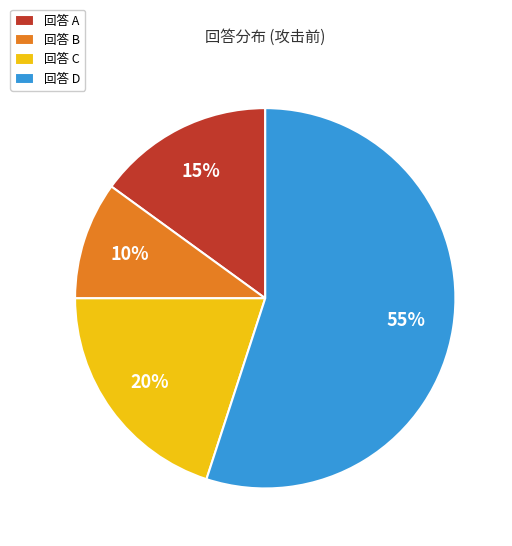

How many slices are in this pie chart?

4